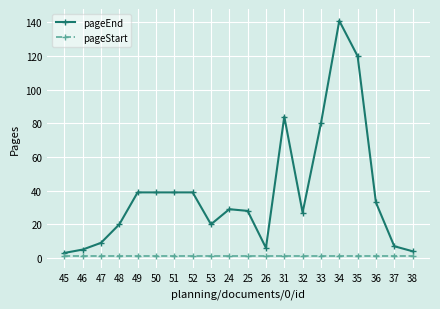

What are all the series names shown in the legend?

pageEnd, pageStart